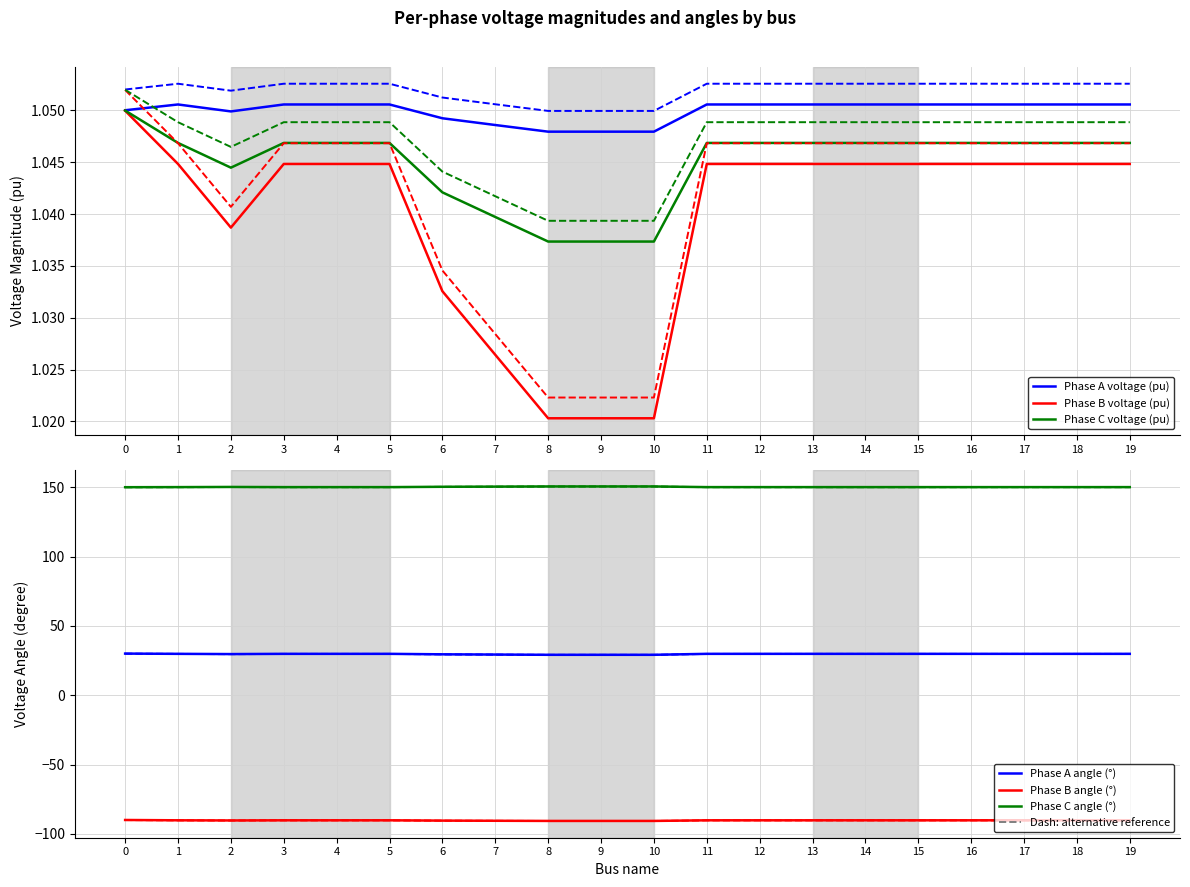

How many interior local valleys does the pf_vm_a_pu series have?

2